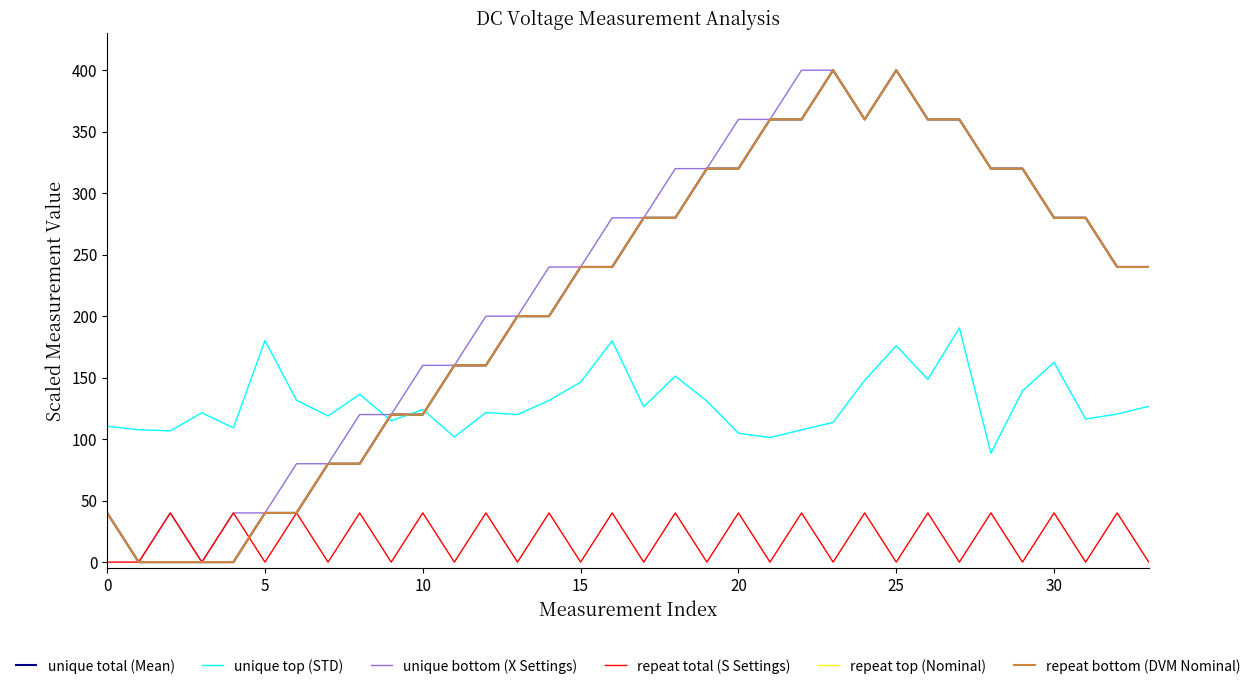

True or false: repeat bottom (DVM Nominal) and unique total (Mean) cross at least once.

False